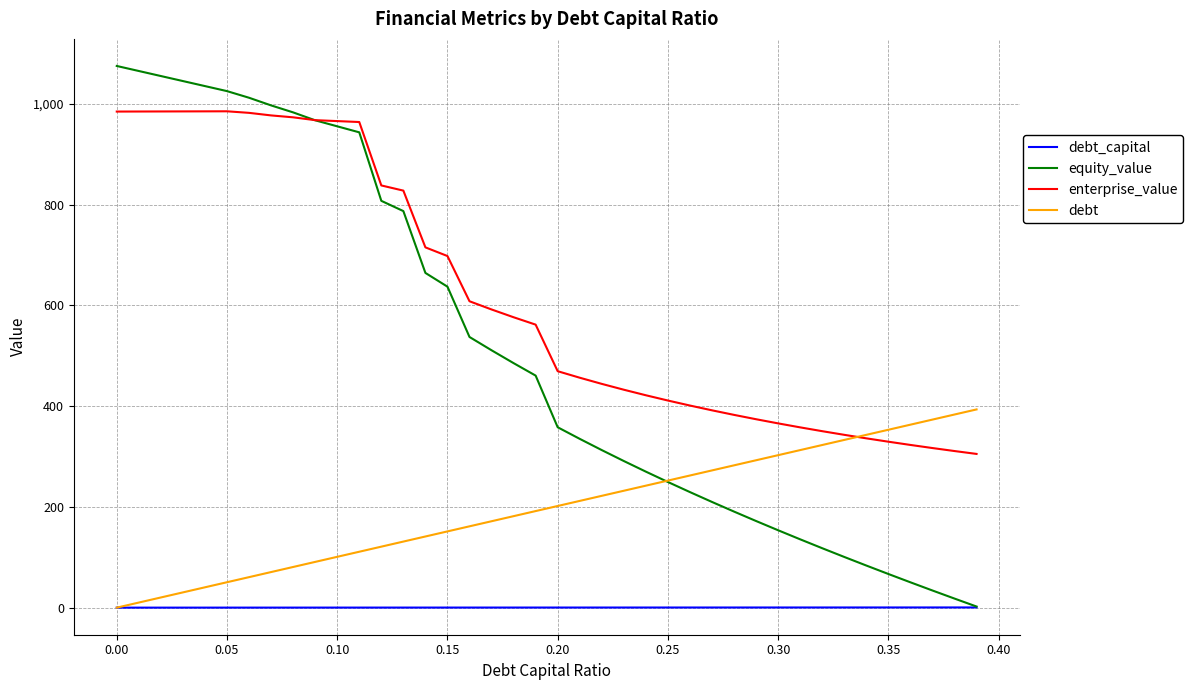

Which series has the widest spread of values?

equity_value